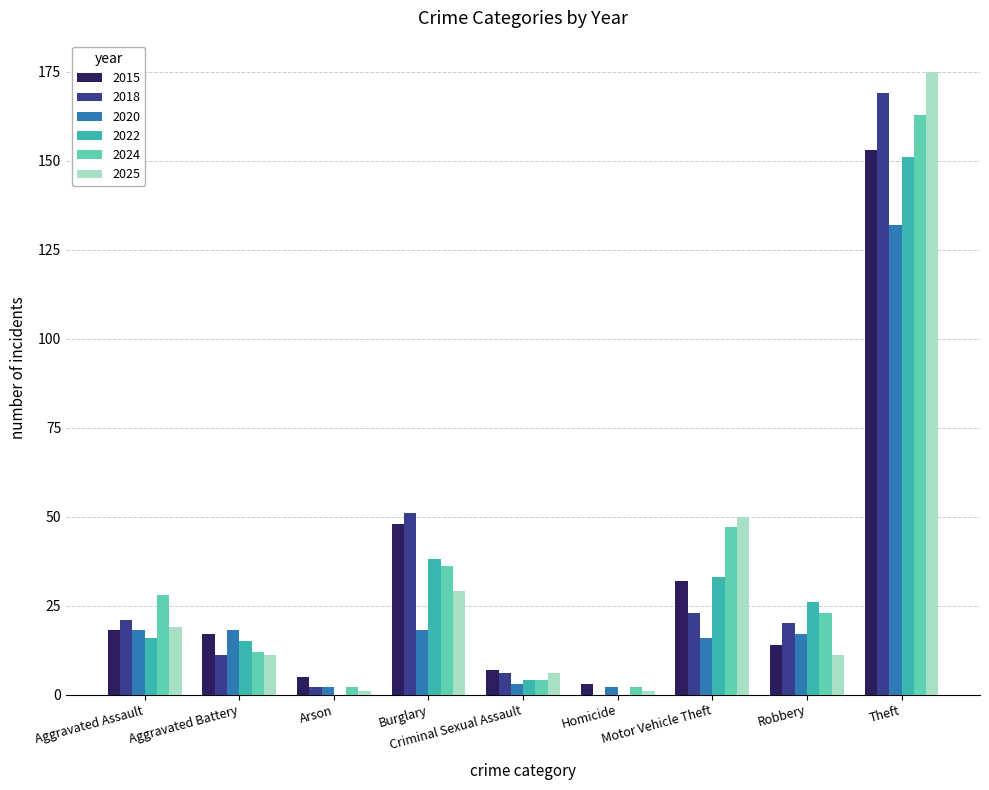

Which series has the largest range (max minus min)?

2025